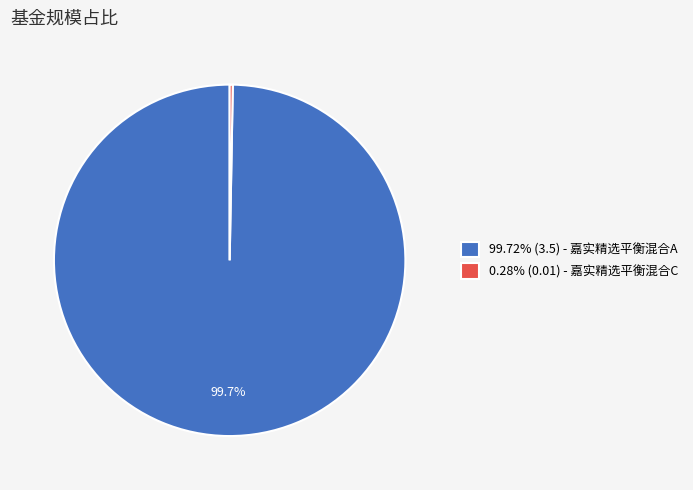

How many segments does this pie chart have?

2